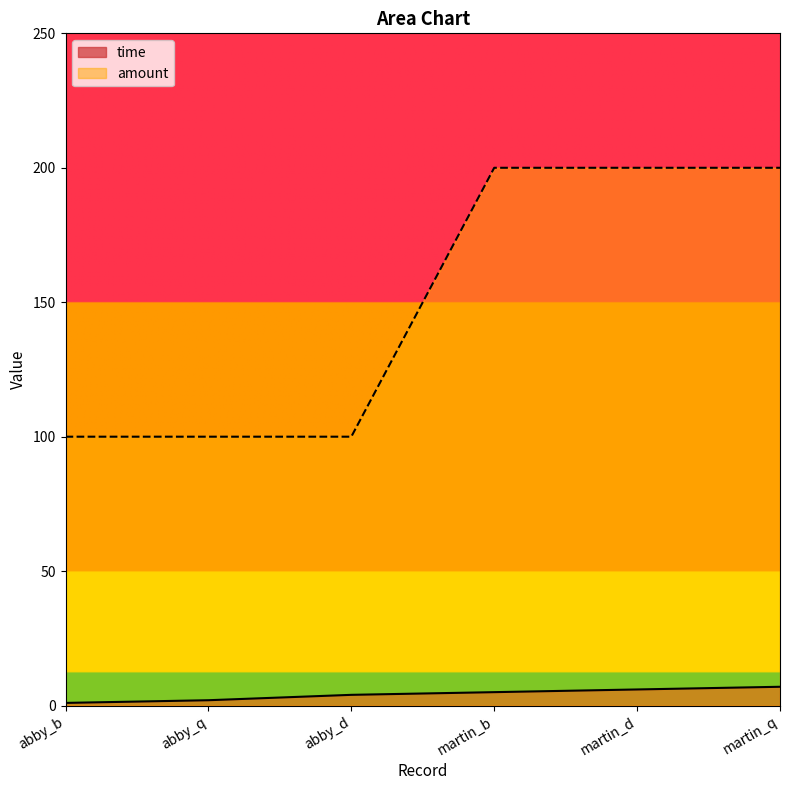

Read the time value at abby_d.

4